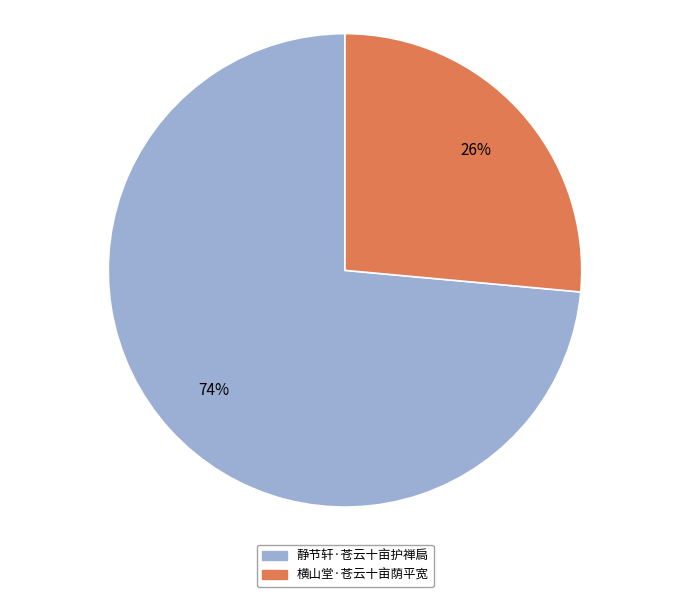

To the nearest percent, what portion does 静节轩·苍云十亩护禅扃 represent?

74%